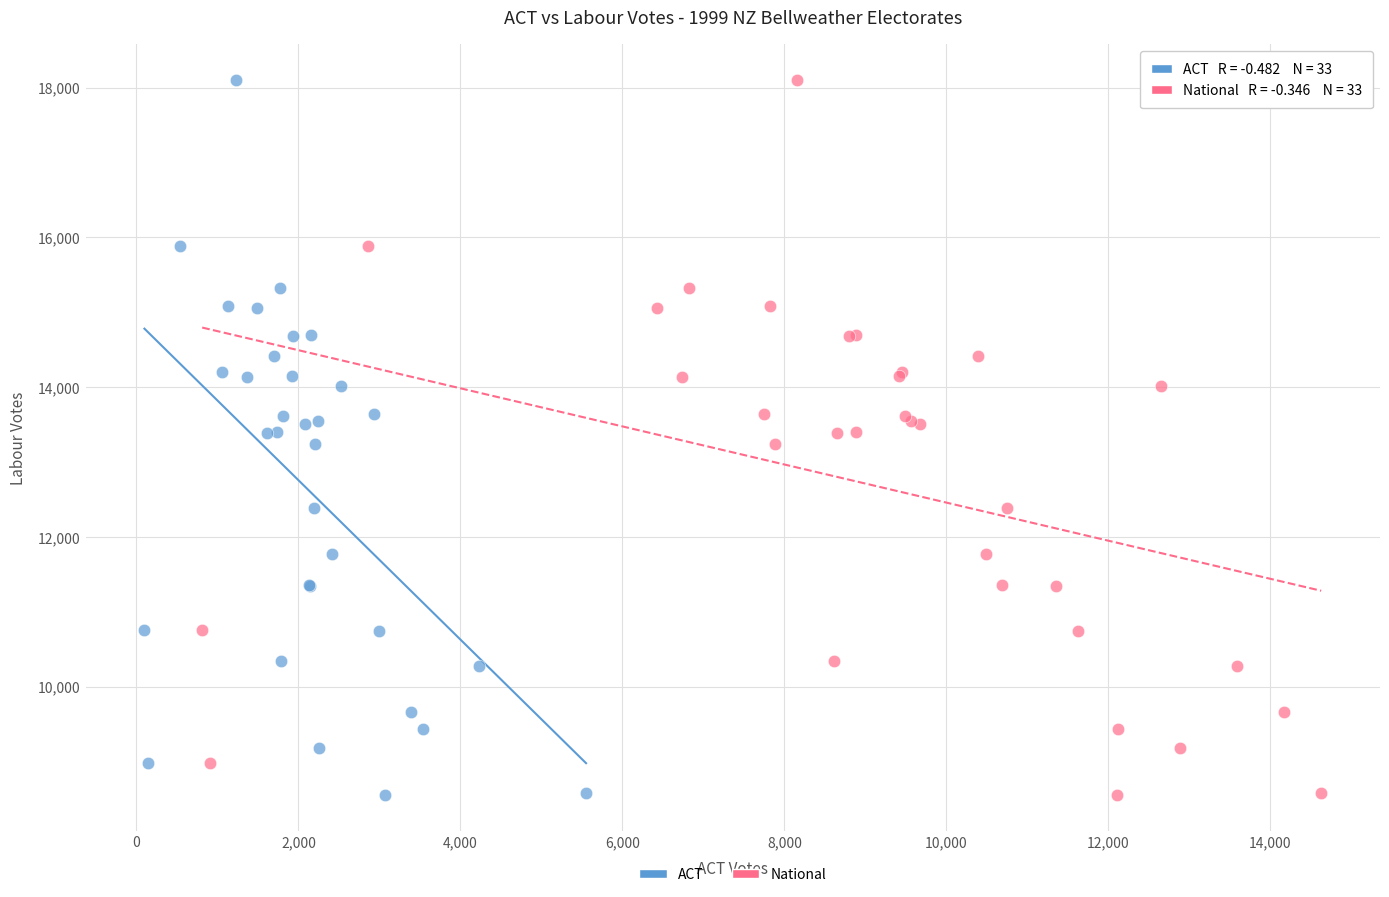

What are all the series names shown in the legend?

ACT, National